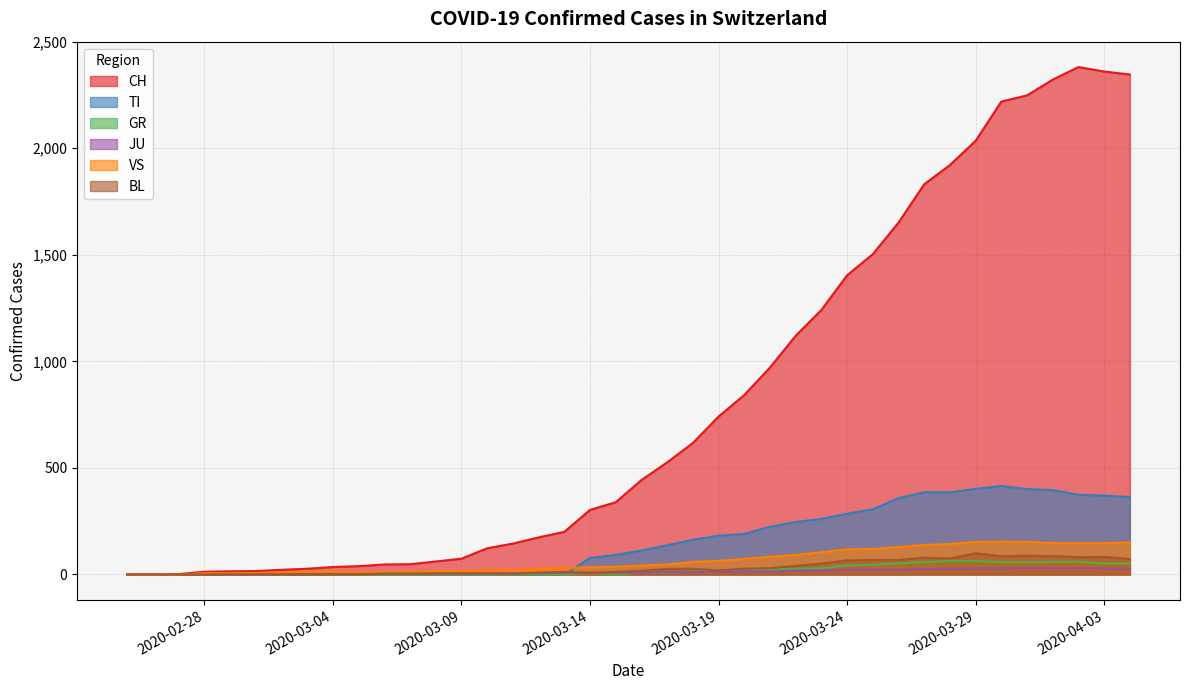

True or false: VS has more than 2 points higher than both neighbors.

False